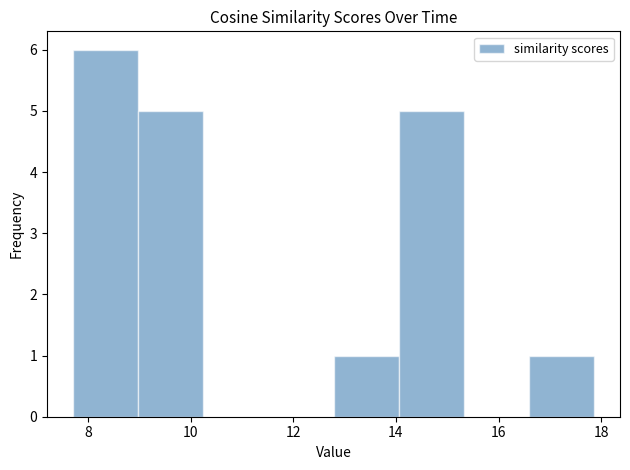

What is the height of the bar covering 16.6 to 17.8 on the x-axis? Neither the bar edges nor the heights are printed on the chart, so give them approximately, as read against the axes.

1